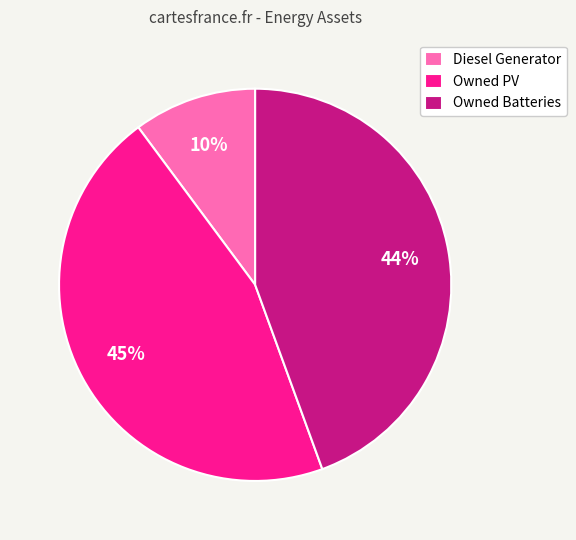

To the nearest percent, what percentage of the pie is Owned Batteries?

44%